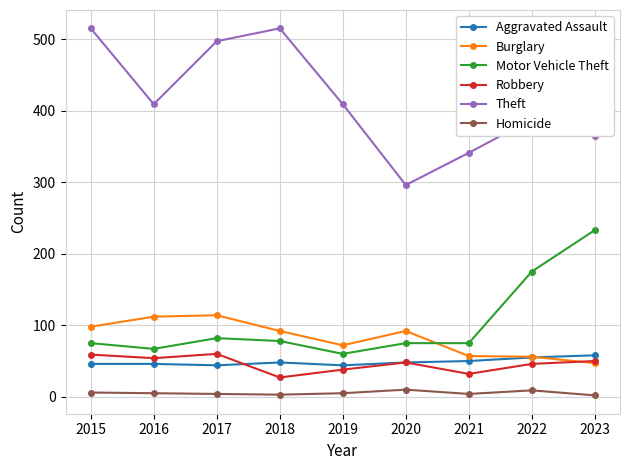

How many data points in Homicide are less than 5?

4